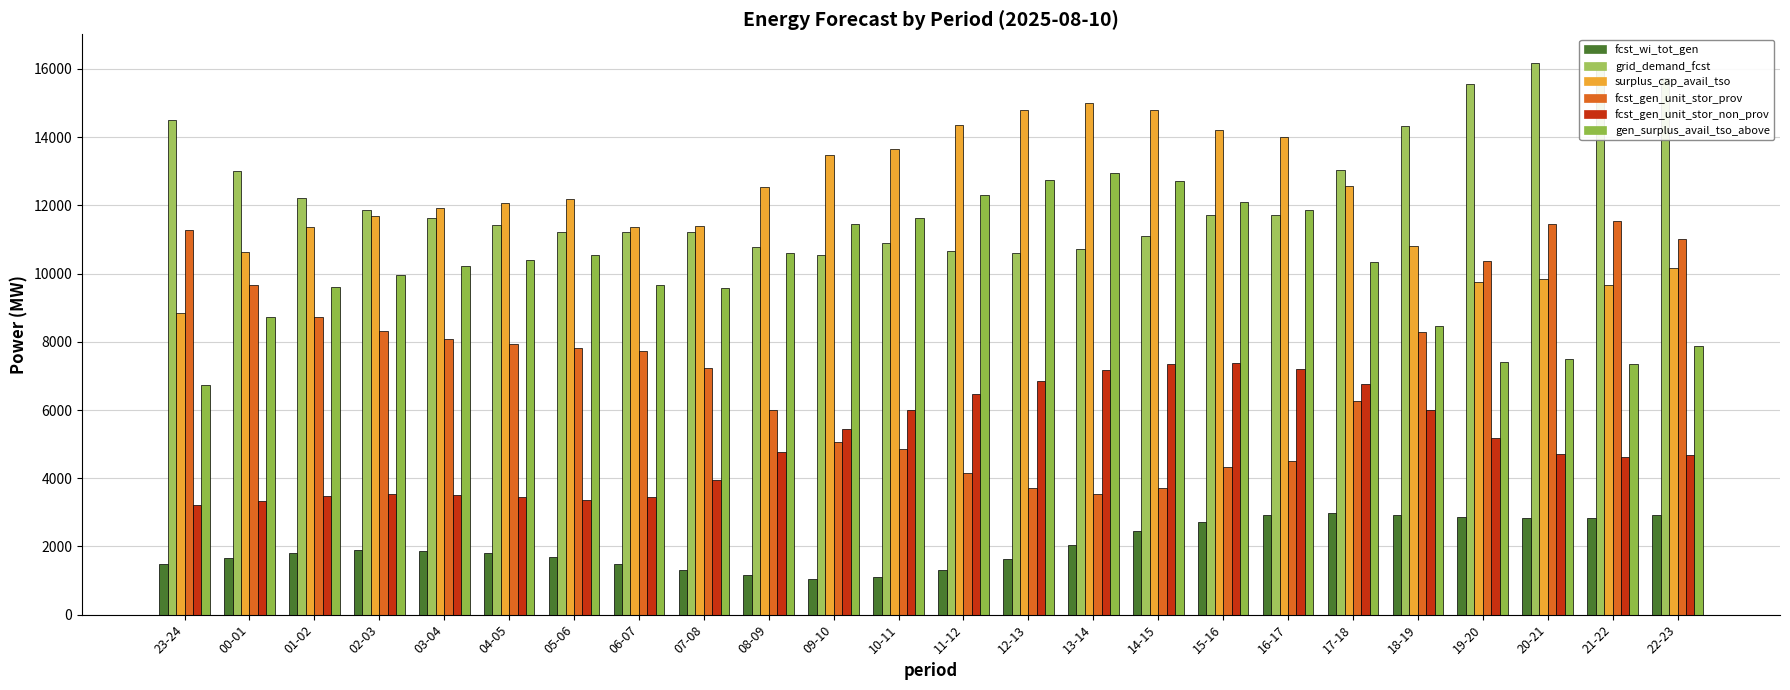

Reading left to right, what are all the values shown in this chart?

fcst_wi_tot_gen: 23-24=1480	00-01=1660	01-02=1804	02-03=1891	03-04=1864	04-05=1812	05-06=1696	06-07=1495	07-08=1318	08-09=1167	09-10=1047	10-11=1098	11-12=1306	12-13=1631	13-14=2043	14-15=2442	15-16=2731	16-17=2929	17-18=2993	18-19=2928	19-20=2867	20-21=2848	21-22=2832	22-23=2908
grid_demand_fcst: 23-24=14513	00-01=13021	01-02=12227	02-03=11877	03-04=11627	04-05=11415	05-06=11222	06-07=11229	07-08=11218	08-09=10773	09-10=10534	10-11=10897	11-12=10672	12-13=10602	13-14=10729	14-15=11113	15-16=11711	16-17=11726	17-18=13046	18-19=14319	19-20=15564	20-21=16187	21-22=16207	22-23=15726
surplus_cap_avail_tso: 23-24=8850	00-01=10630	01-02=11376	02-03=11699	03-04=11919	04-05=12076	05-06=12198	06-07=11356	07-08=11407	08-09=12532	09-10=13468	10-11=13668	11-12=14356	12-13=14800	13-14=14994	14-15=14793	15-16=14203	16-17=14013	17-18=12573	18-19=10796	19-20=9756	20-21=9831	21-22=9679	22-23=10160
fcst_gen_unit_stor_prov: 23-24=11276	00-01=9659	01-02=8730	02-03=8316	03-04=8096	04-05=7938	05-06=7817	06-07=7735	07-08=7238	08-09=5987	09-10=5052	10-11=4852	11-12=4164	12-13=3720	13-14=3525	14-15=3727	15-16=4317	16-17=4507	17-18=6258	18-19=8296	19-20=10356	20-21=11446	21-22=11550	22-23=11007
fcst_gen_unit_stor_non_prov: 23-24=3208	00-01=3332	01-02=3467	02-03=3530	03-04=3501	04-05=3447	05-06=3374	06-07=3464	07-08=3949	08-09=4755	09-10=5452	10-11=6015	11-12=6478	12-13=6853	13-14=7173	14-15=7355	15-16=7365	16-17=7189	17-18=6758	18-19=5993	19-20=5178	20-21=4710	21-22=4626	22-23=4689
gen_surplus_avail_tso_above: 23-24=6748	00-01=8737	01-02=9594	02-03=9966	03-04=10221	04-05=10409	05-06=10549	06-07=9654	07-08=9580	08-09=10594	09-10=11457	10-11=11618	11-12=12309	12-13=12753	13-14=12948	14-15=12729	15-16=12106	16-17=11869	17-18=10327	18-19=8477	19-20=7412	20-21=7483	21-22=7340	22-23=7888